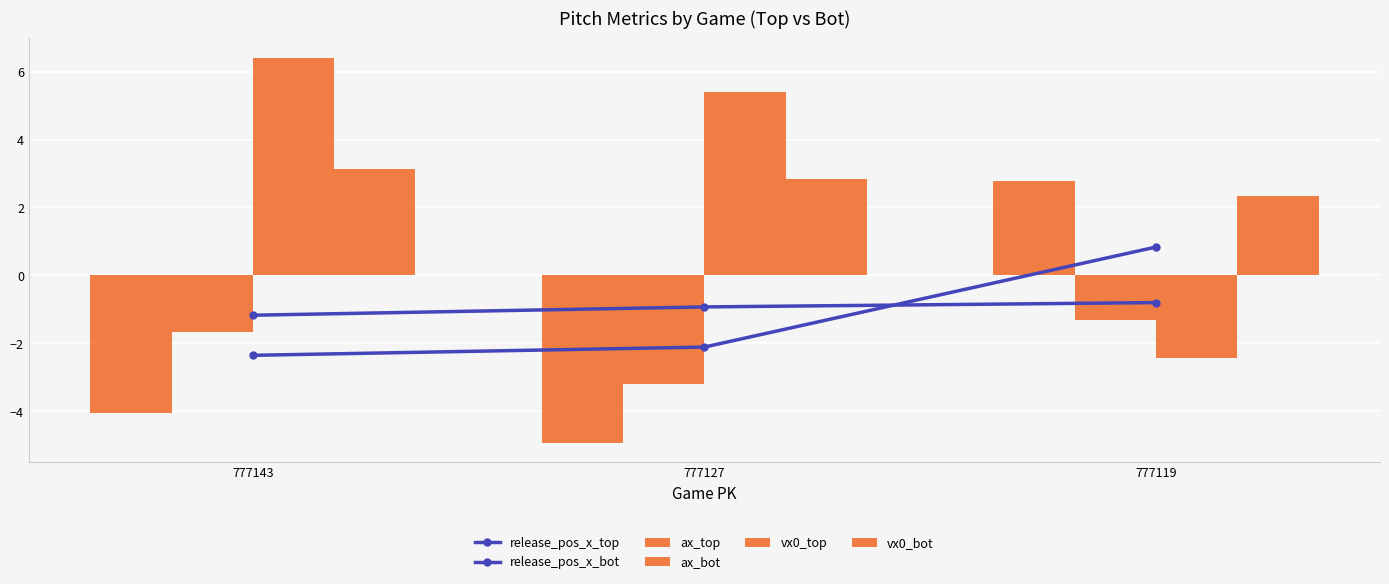

Which has a higher value, 777119 or 777143?

777119